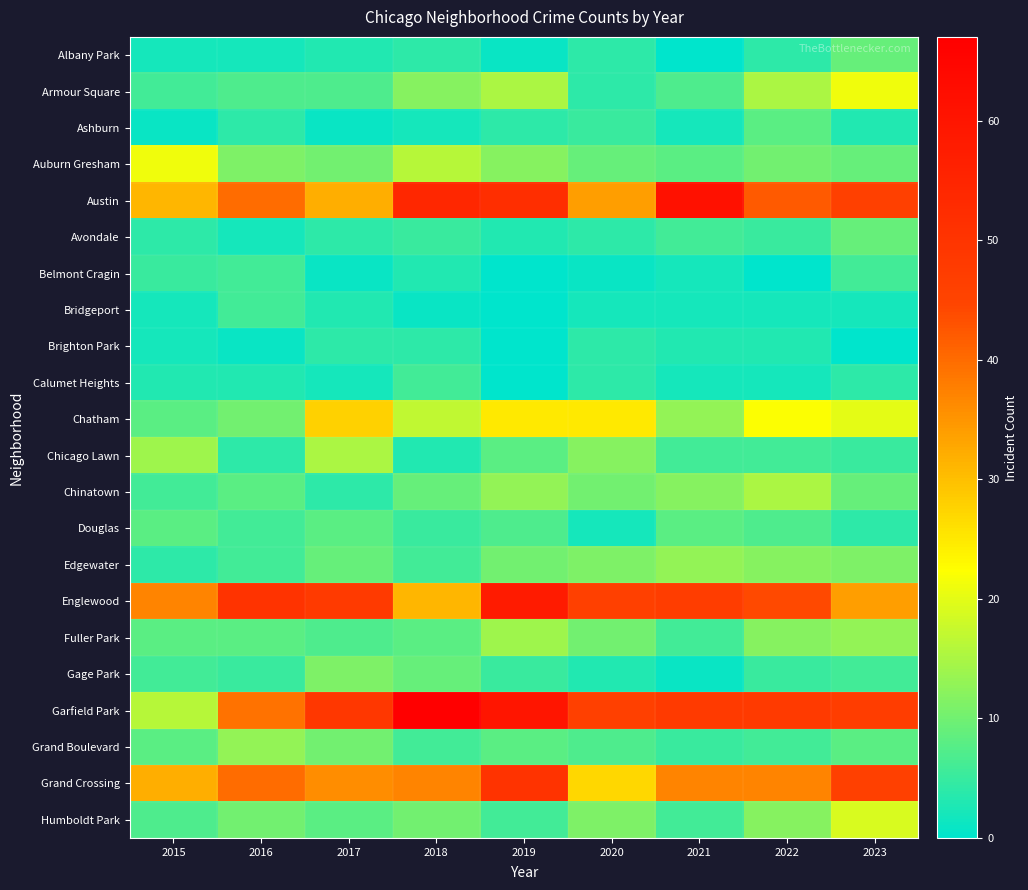

Reading left to right, transcribe all the data shown in this chart.

Albany Park: 2015=2	2016=2	2017=3	2018=4	2019=1	2020=4	2021=0	2022=4	2023=9
Armour Square: 2015=6	2016=7	2017=7	2018=12	2019=15	2020=4	2021=7	2022=15	2023=21
Ashburn: 2015=1	2016=4	2017=1	2018=2	2019=4	2020=5	2021=2	2022=8	2023=3
Auburn Gresham: 2015=21	2016=11	2017=10	2018=16	2019=12	2020=9	2021=8	2022=10	2023=9
Austin: 2015=31	2016=40	2017=32	2018=54	2019=52	2020=34	2021=61	2022=42	2023=46
Avondale: 2015=4	2016=2	2017=4	2018=5	2019=3	2020=4	2021=6	2022=5	2023=9
Belmont Cragin: 2015=5	2016=6	2017=1	2018=3	2019=0	2020=1	2021=2	2022=0	2023=6
Bridgeport: 2015=2	2016=6	2017=3	2018=1	2019=0	2020=2	2021=2	2022=2	2023=2
Brighton Park: 2015=2	2016=1	2017=4	2018=4	2019=0	2020=4	2021=3	2022=3	2023=0
Calumet Heights: 2015=3	2016=3	2017=2	2018=6	2019=0	2020=4	2021=2	2022=2	2023=4
Chatham: 2015=8	2016=10	2017=28	2018=17	2019=25	2020=25	2021=13	2022=22	2023=20
Chicago Lawn: 2015=14	2016=4	2017=15	2018=3	2019=8	2020=12	2021=6	2022=6	2023=5
Chinatown: 2015=6	2016=8	2017=4	2018=9	2019=13	2020=10	2021=12	2022=15	2023=9
Douglas: 2015=8	2016=6	2017=8	2018=5	2019=7	2020=2	2021=8	2022=7	2023=4
Edgewater: 2015=4	2016=6	2017=9	2018=6	2019=10	2020=11	2021=13	2022=12	2023=11
Englewood: 2015=37	2016=50	2017=48	2018=31	2019=58	2020=46	2021=47	2022=44	2023=34
Fuller Park: 2015=8	2016=8	2017=7	2018=8	2019=14	2020=10	2021=6	2022=12	2023=13
Gage Park: 2015=6	2016=5	2017=11	2018=9	2019=5	2020=3	2021=1	2022=5	2023=6
Garfield Park: 2015=16	2016=39	2017=49	2018=67	2019=60	2020=46	2021=48	2022=48	2023=47
Grand Boulevard: 2015=8	2016=13	2017=10	2018=6	2019=8	2020=7	2021=5	2022=6	2023=8
Grand Crossing: 2015=32	2016=40	2017=36	2018=37	2019=50	2020=27	2021=37	2022=37	2023=46
Humboldt Park: 2015=7	2016=10	2017=8	2018=10	2019=6	2020=11	2021=6	2022=12	2023=19